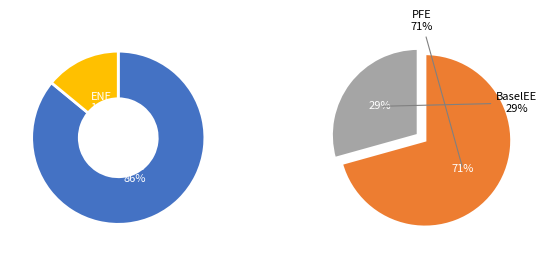

The PFE_avg slice represents 61% of the pie. True or false?

False